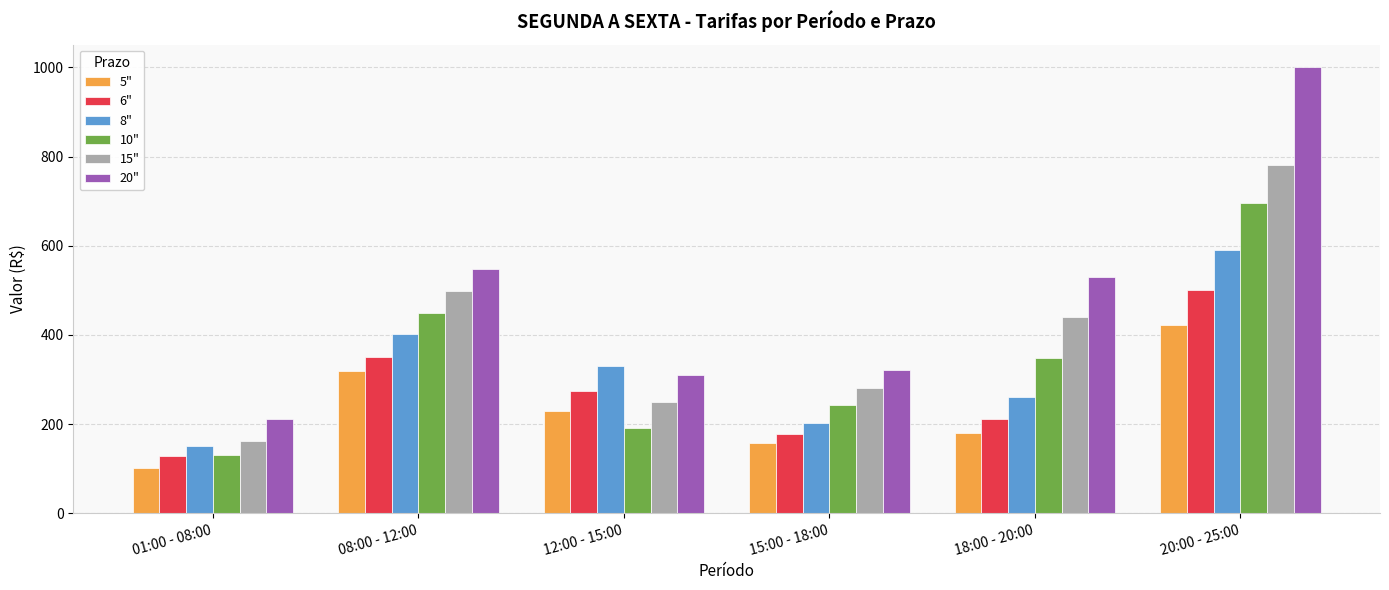

What is the average value of the 8" series?

323.1